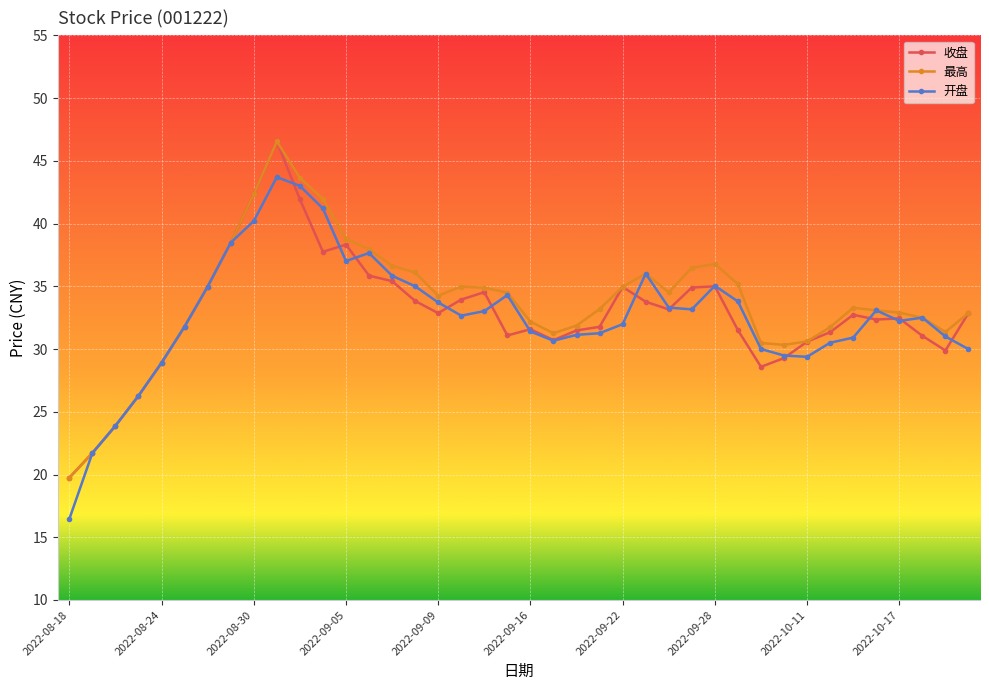

True or false: 开盘 has more than 0 interior local peaks.

True